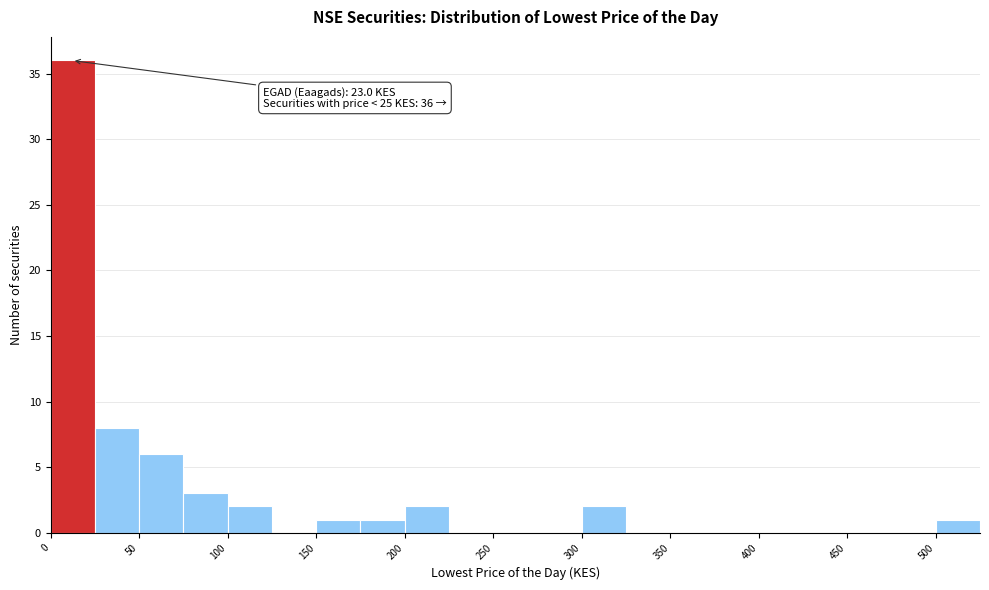

Which range on the x-axis has the tallest bar?

0 to 25